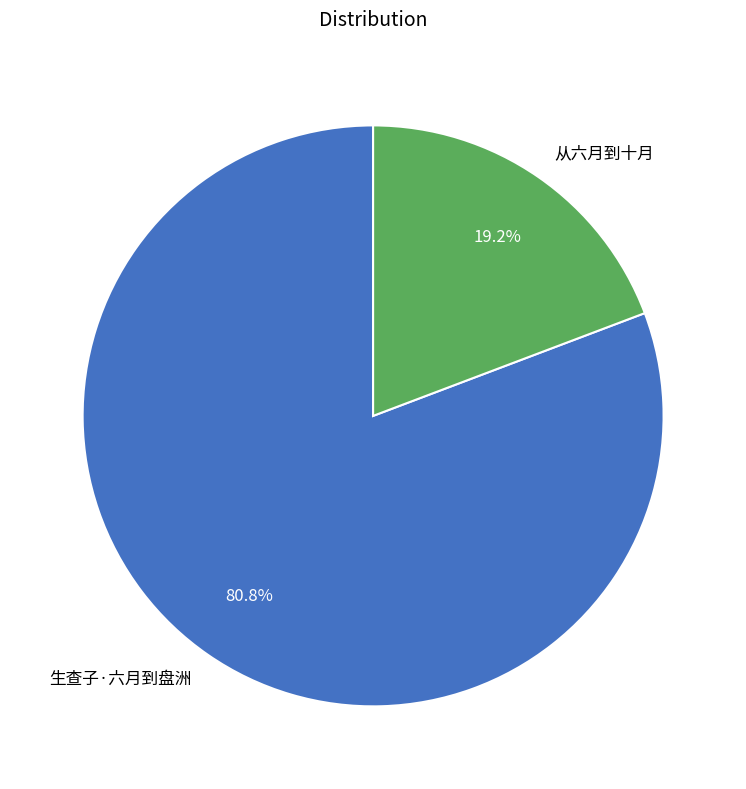

Approximately how many times larger is the value at 从六月到十月 compared to 生查子·六月到盘洲?

0.2